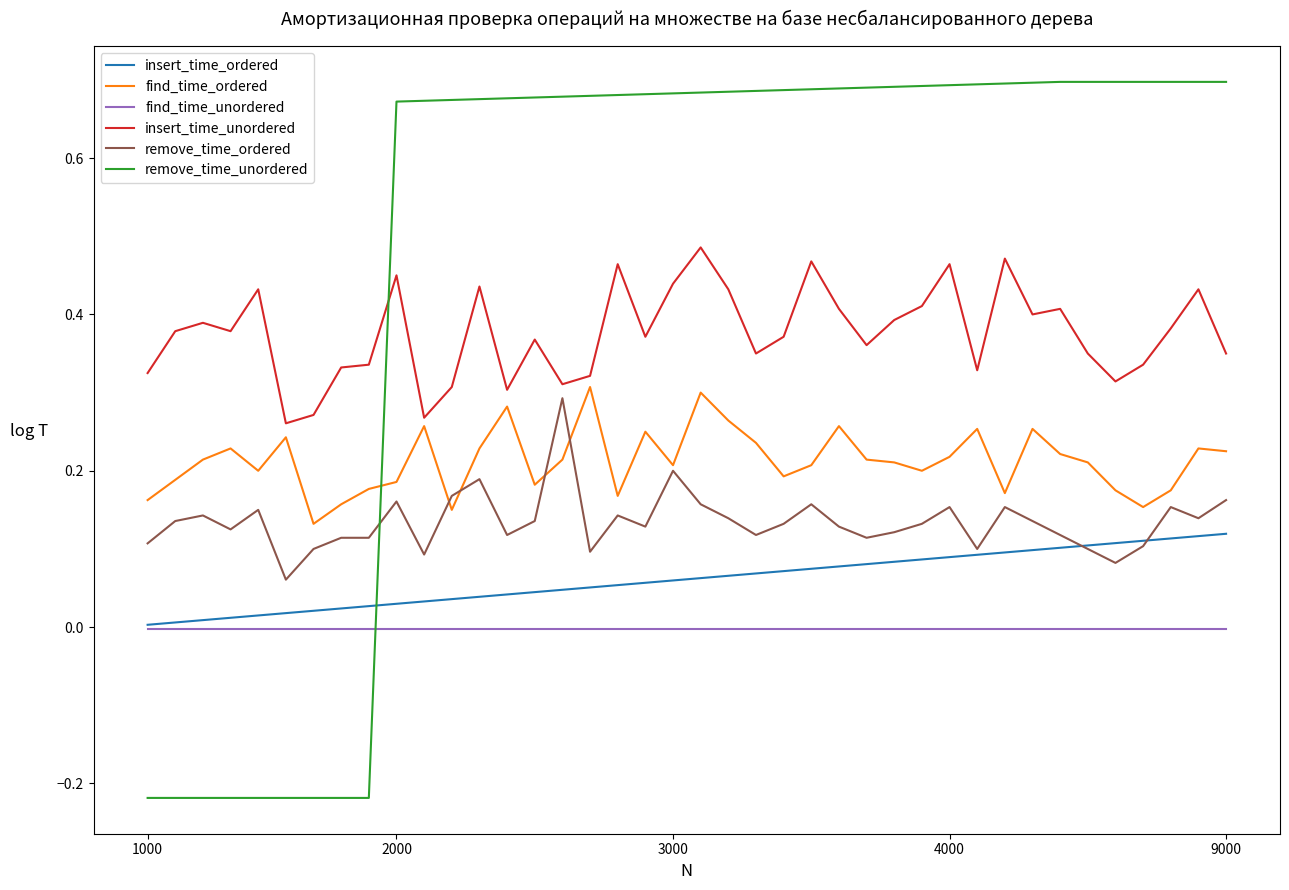

How many times do insert_time_ordered and remove_time_unordered cross each other?

1